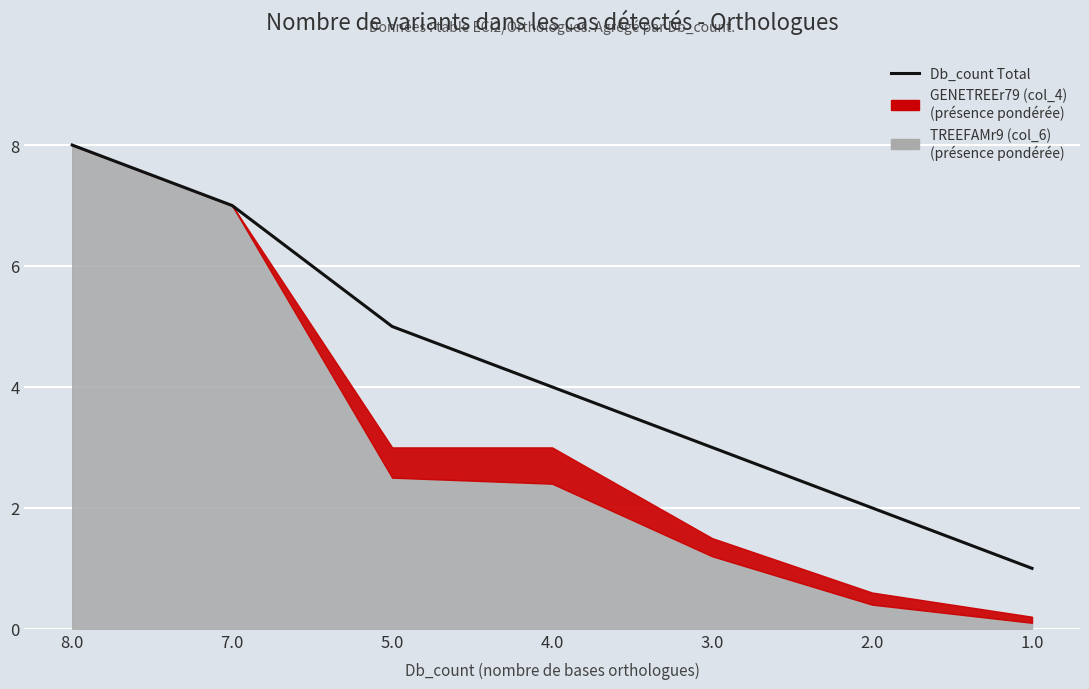

List the labels in order of value, largest first.

8.0, 7.0, 5.0, 4.0, 3.0, 2.0, 1.0